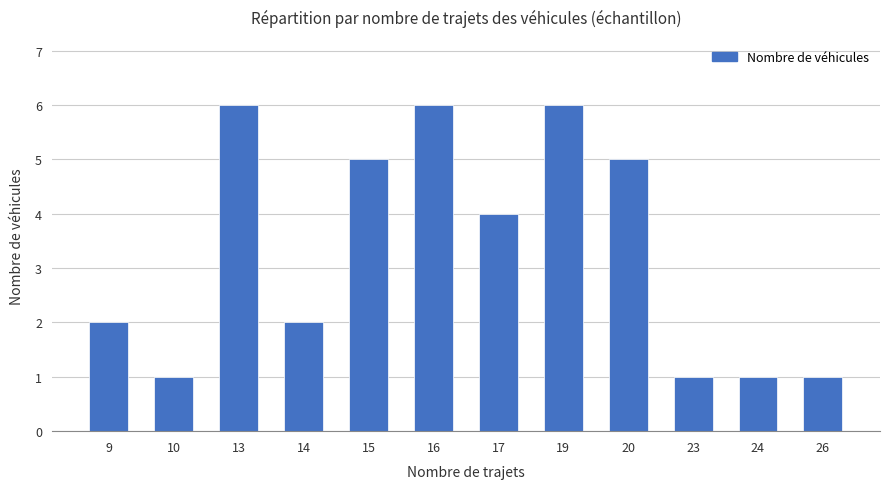

Is it true that the value at 9 is 1?

False